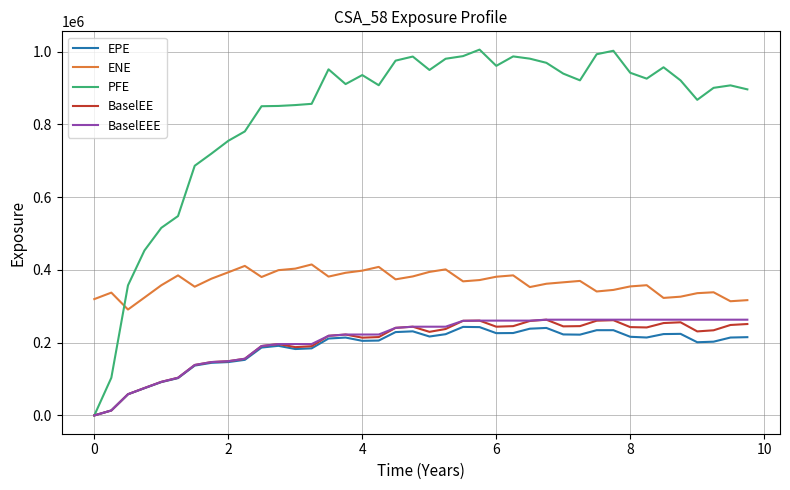

True or false: EPE and ENE intersect in this chart.

False